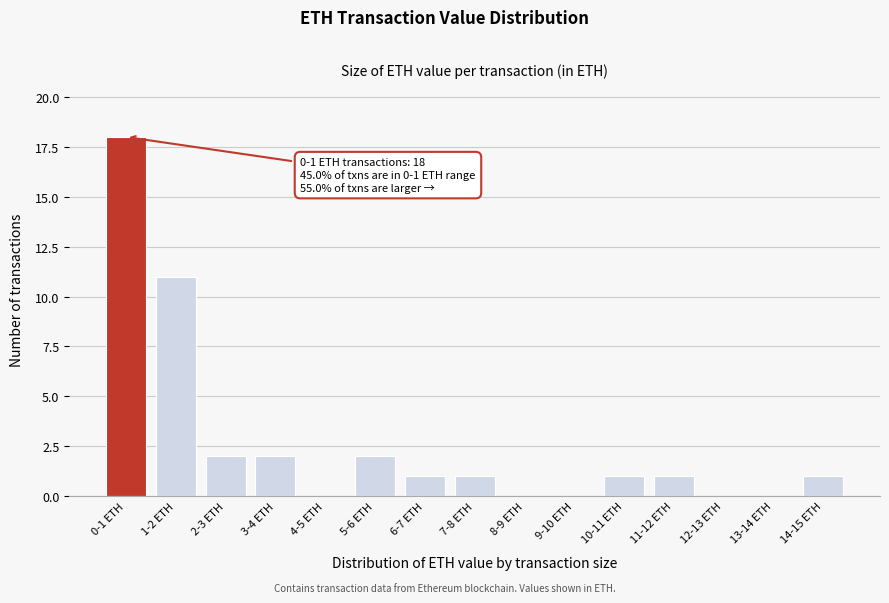

Reading left to right, list all the values displayed in this chart.

0-1 ETH=18	1-2 ETH=11	2-3 ETH=2	3-4 ETH=2	4-5 ETH=0	5-6 ETH=2	6-7 ETH=1	7-8 ETH=1	8-9 ETH=0	9-10 ETH=0	10-11 ETH=1	11-12 ETH=1	12-13 ETH=0	13-14 ETH=0	14-15 ETH=1